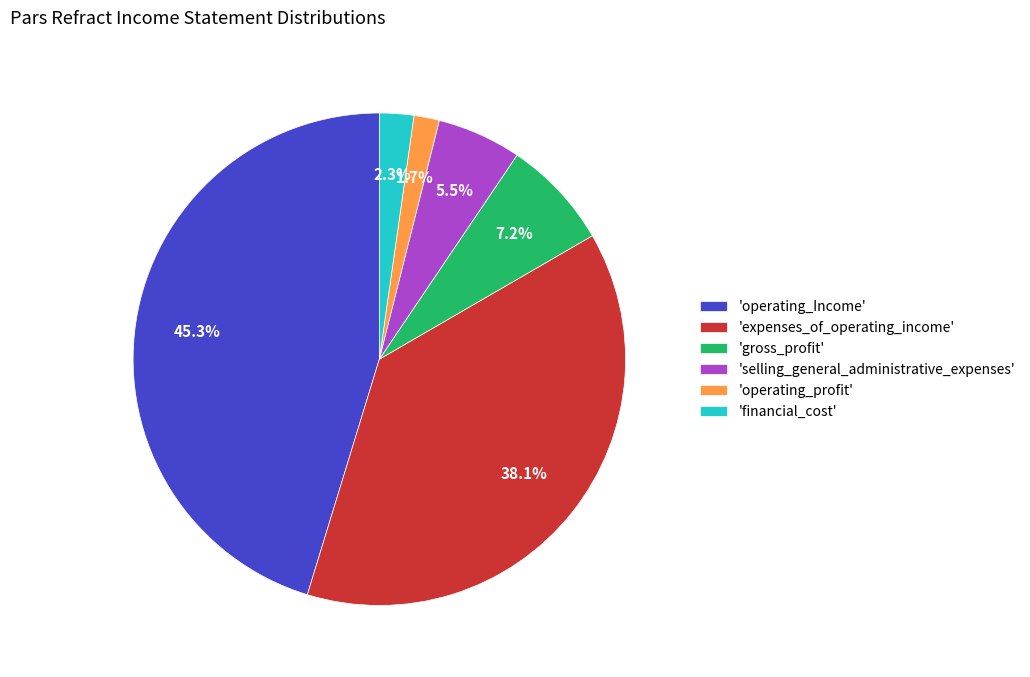

Rank the categories by value from highest to lowest.

'operating_Income', 'expenses_of_operating_income', 'gross_profit', 'selling_general_administrative_expenses', 'financial_cost', 'operating_profit'